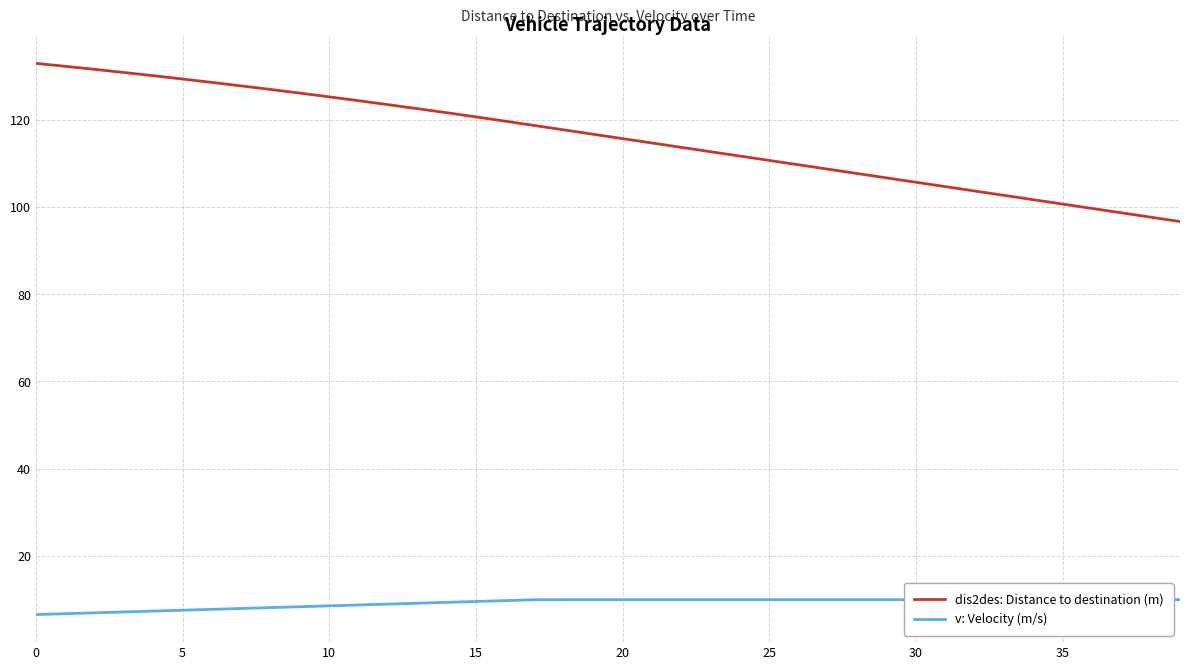

What is the value of the dis2des: Distance to destination (m) point at the 3rd from the left?

131.5